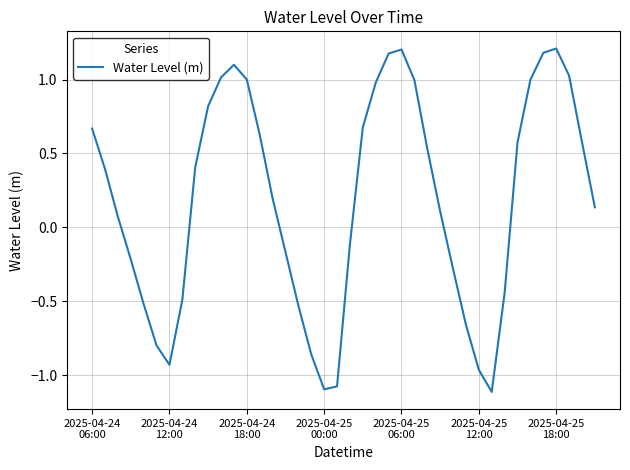

Does the chart display data point markers on the line(s)?

No